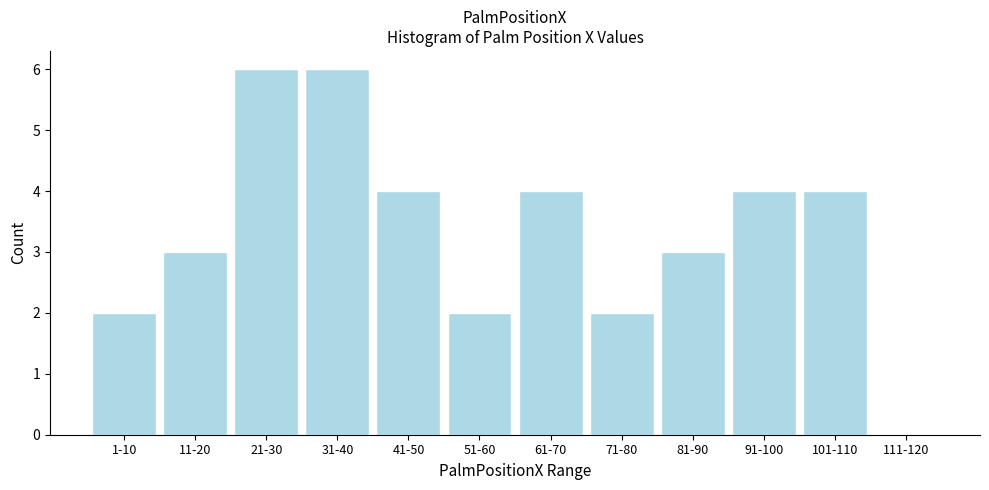

Reading left to right, transcribe all the data shown in this chart.

1-10=2	11-20=3	21-30=6	31-40=6	41-50=4	51-60=2	61-70=4	71-80=2	81-90=3	91-100=4	101-110=4	111-120=0